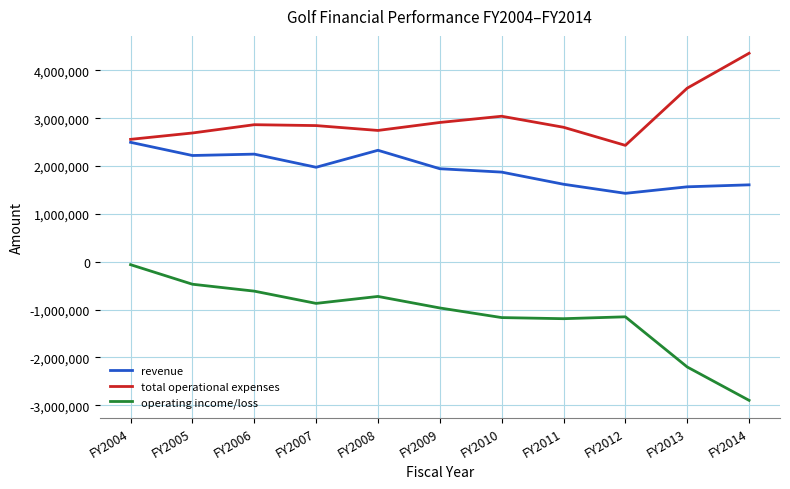

Where is total operational expenses nearest to the value 3395729?

FY2013